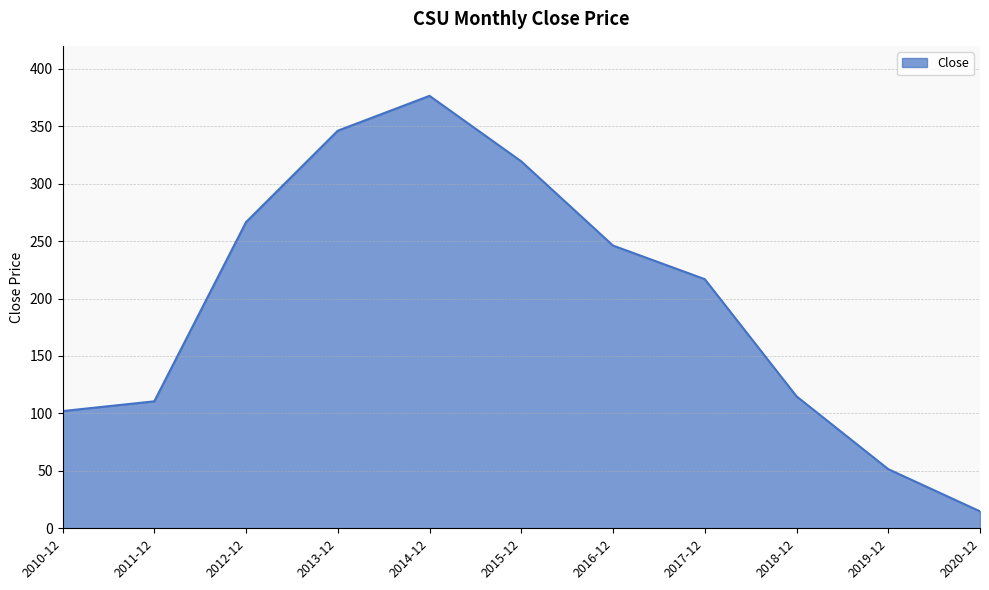

The chart shows a value of 484.4 at 2013-12. True or false?

False